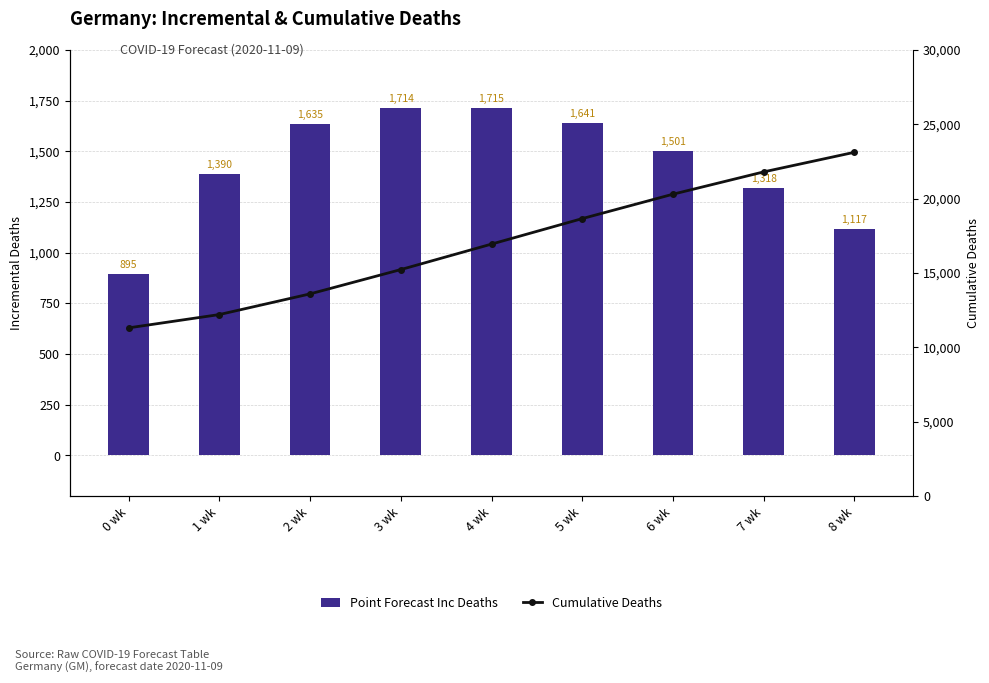

Which series changed the most between 4 wk and 8 wk?

Cumulative Deaths